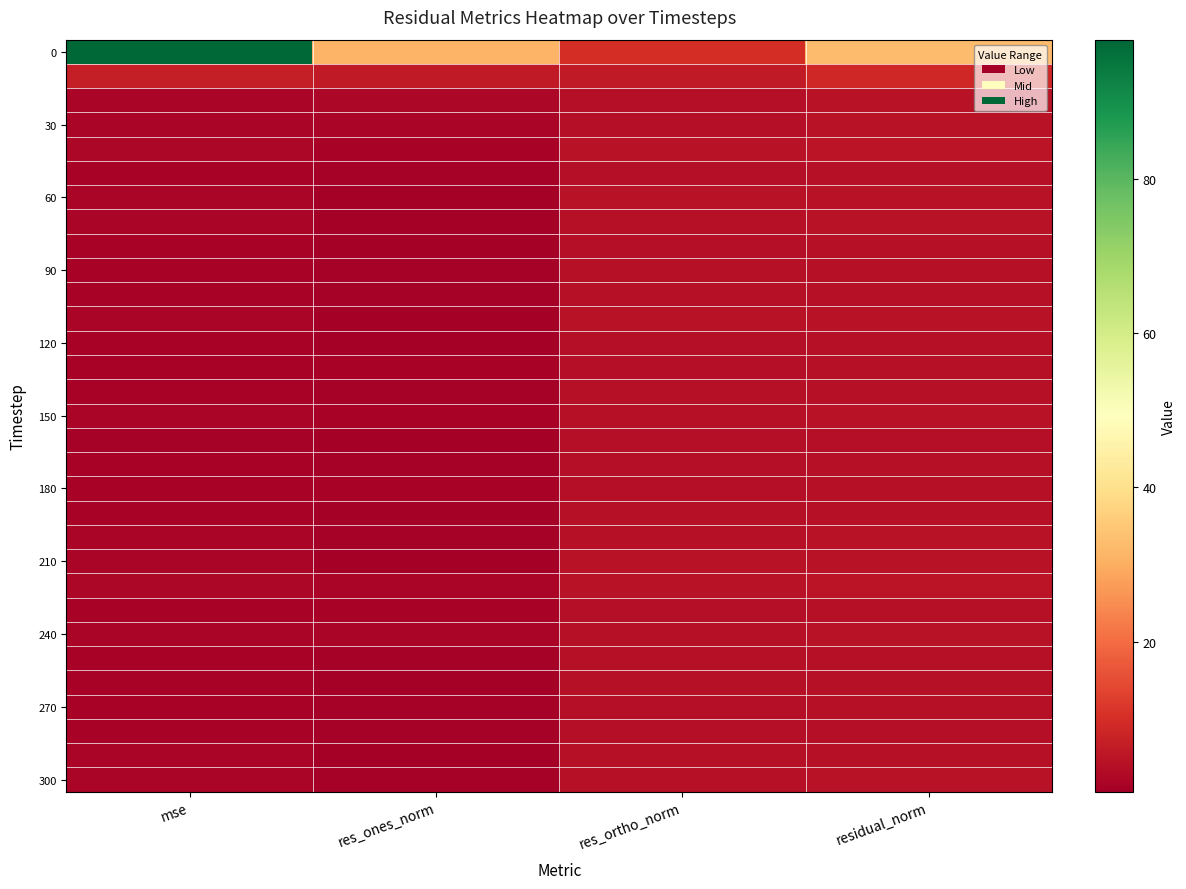

At which category is the sum across all series the highest?

residual_norm